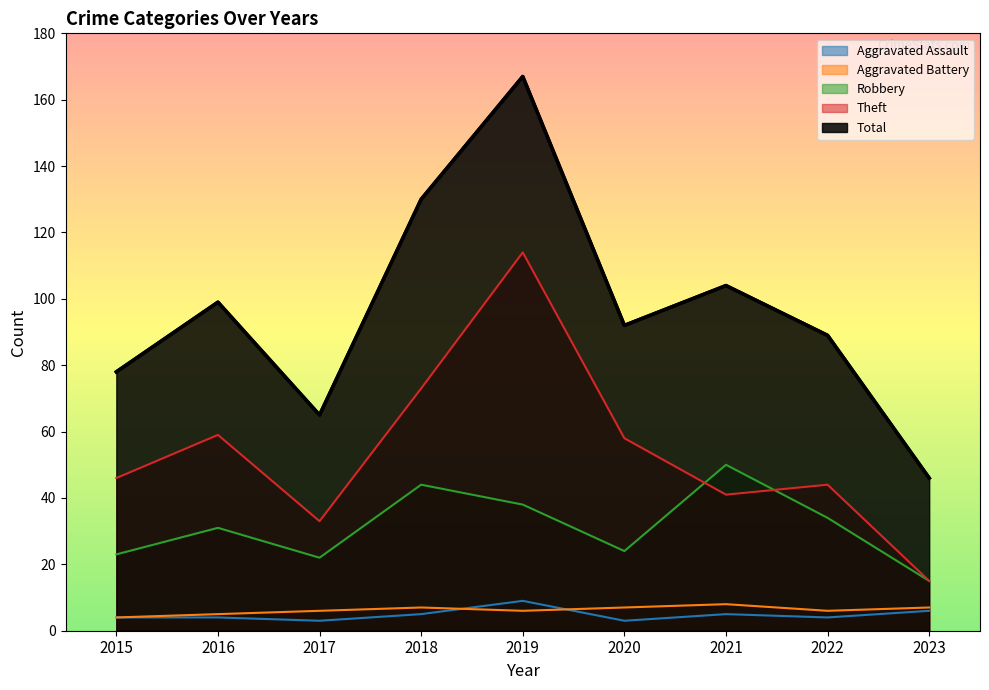

How many values in the Robbery series are below 31?

4